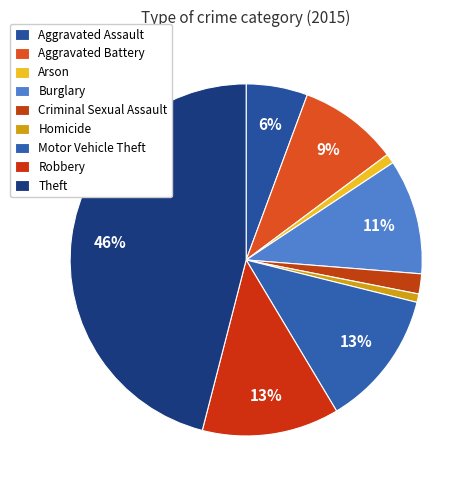

Between Robbery and Homicide, which is larger?

Robbery